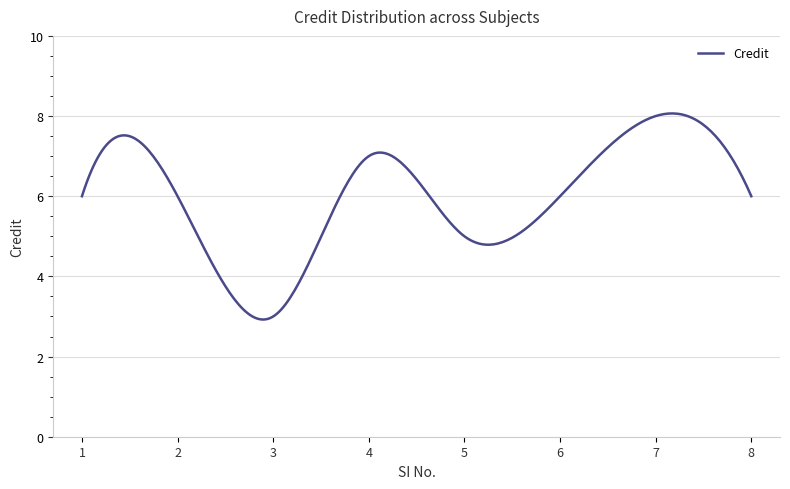

What is the difference between the maximum and minimum values?

5.1